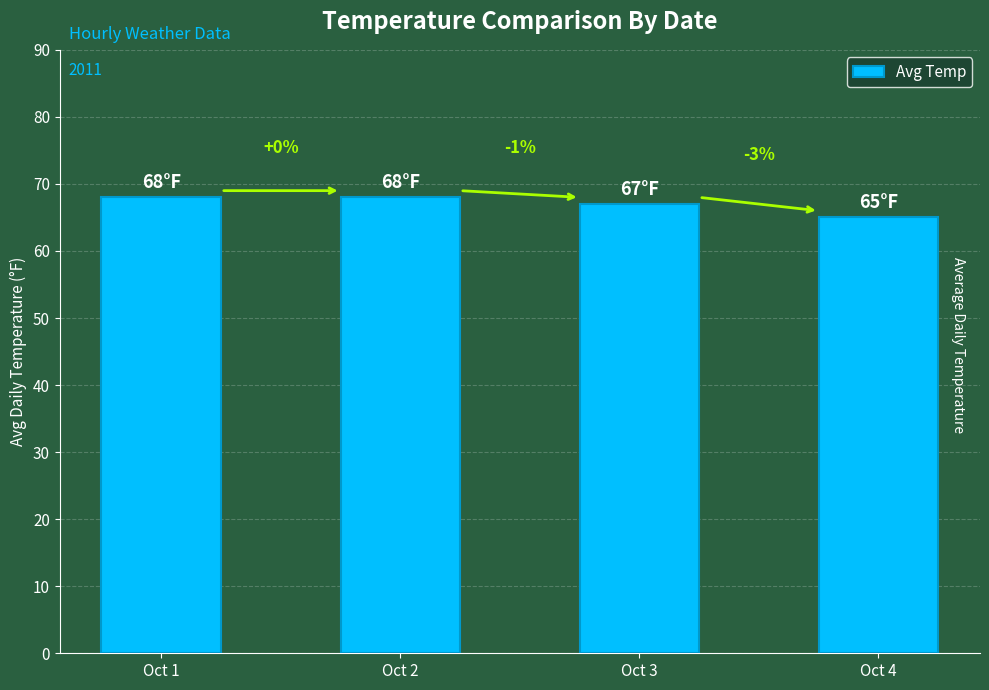

Rank the categories by value from highest to lowest.

Oct 1, Oct 2, Oct 3, Oct 4